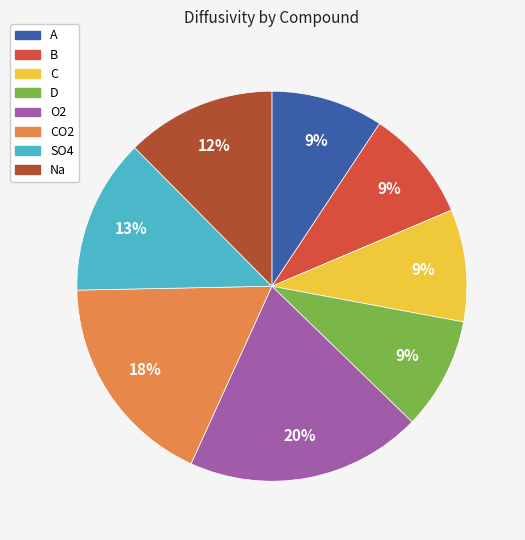

What percentage is the Na slice, to the nearest percent?

12%